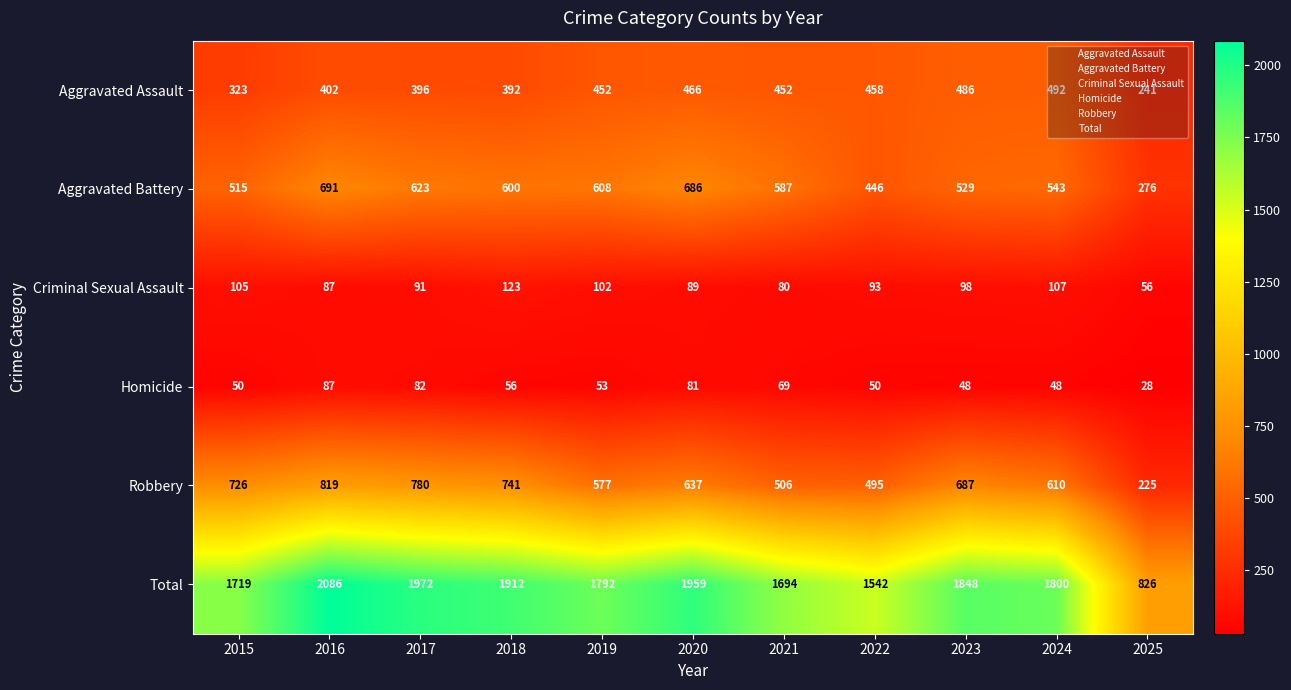

At 2025, list the series in order from smallest to largest.

Homicide, Criminal Sexual Assault, Robbery, Aggravated Assault, Aggravated Battery, Total